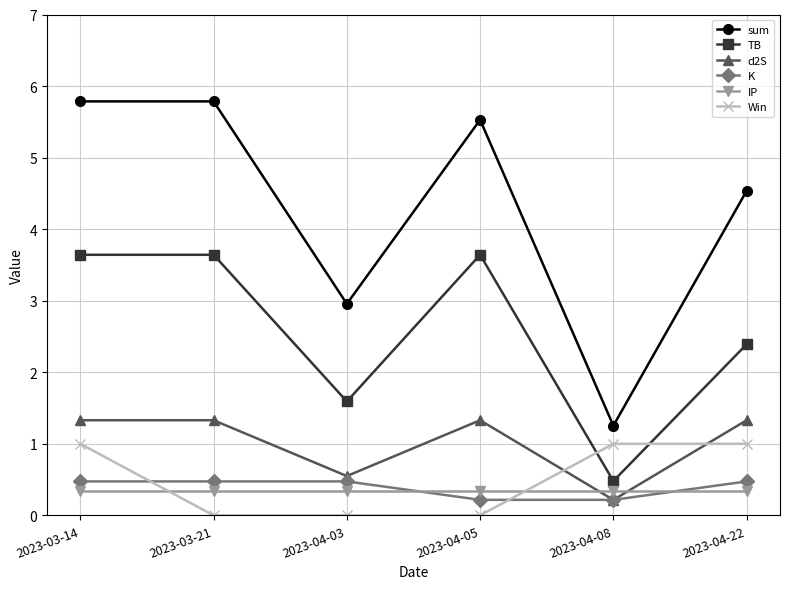

The d2S series shows 1.3 at 2023-03-21. True or false?

True